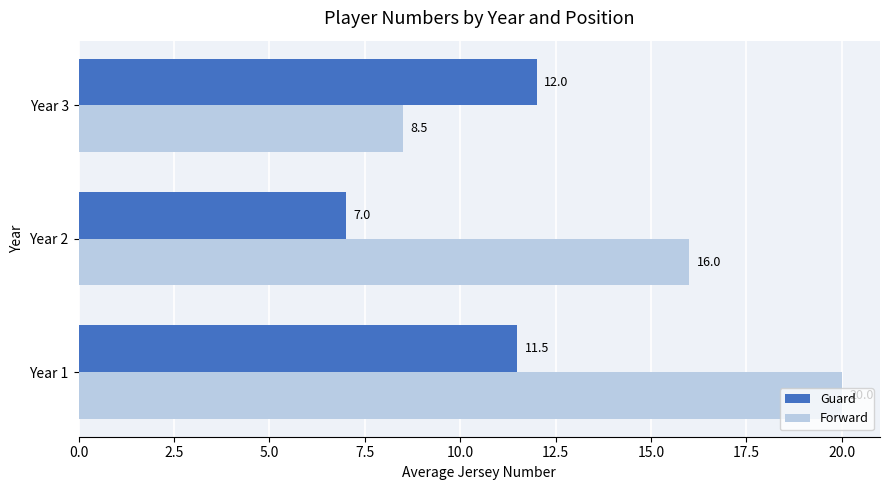

How many values in the Forward series are below 16?

1